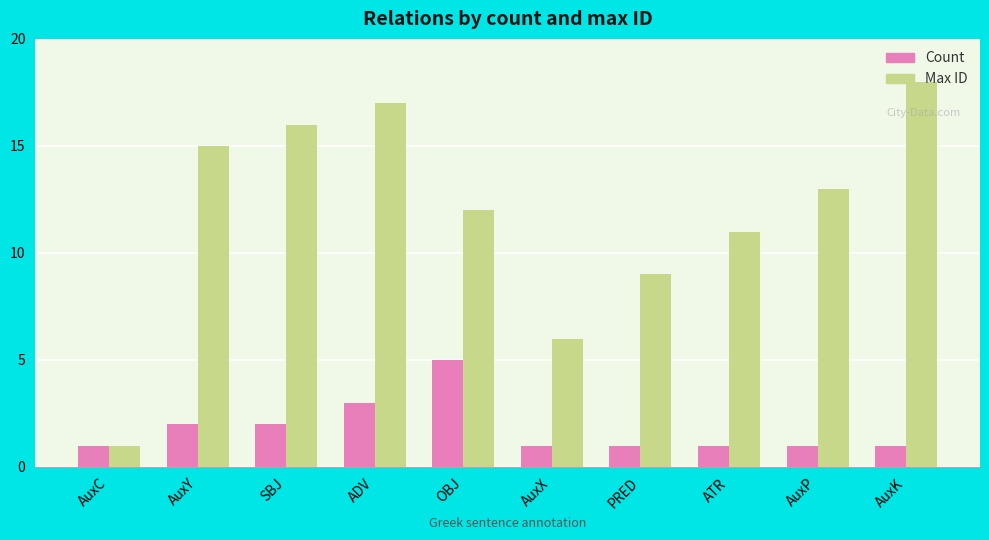

Is it true that Count equals 1 at AuxK?

True